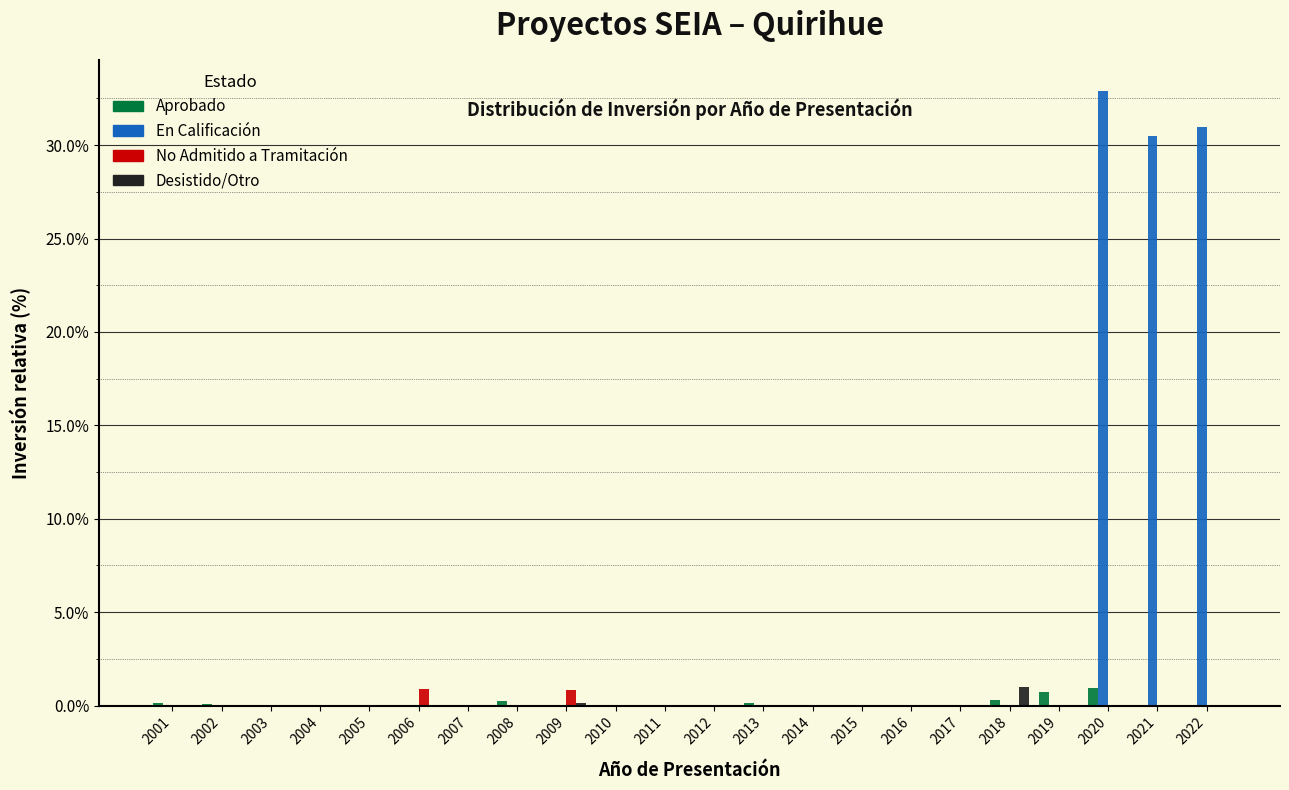

Is it true that Aprobado equals 0.0 at 2022?

True